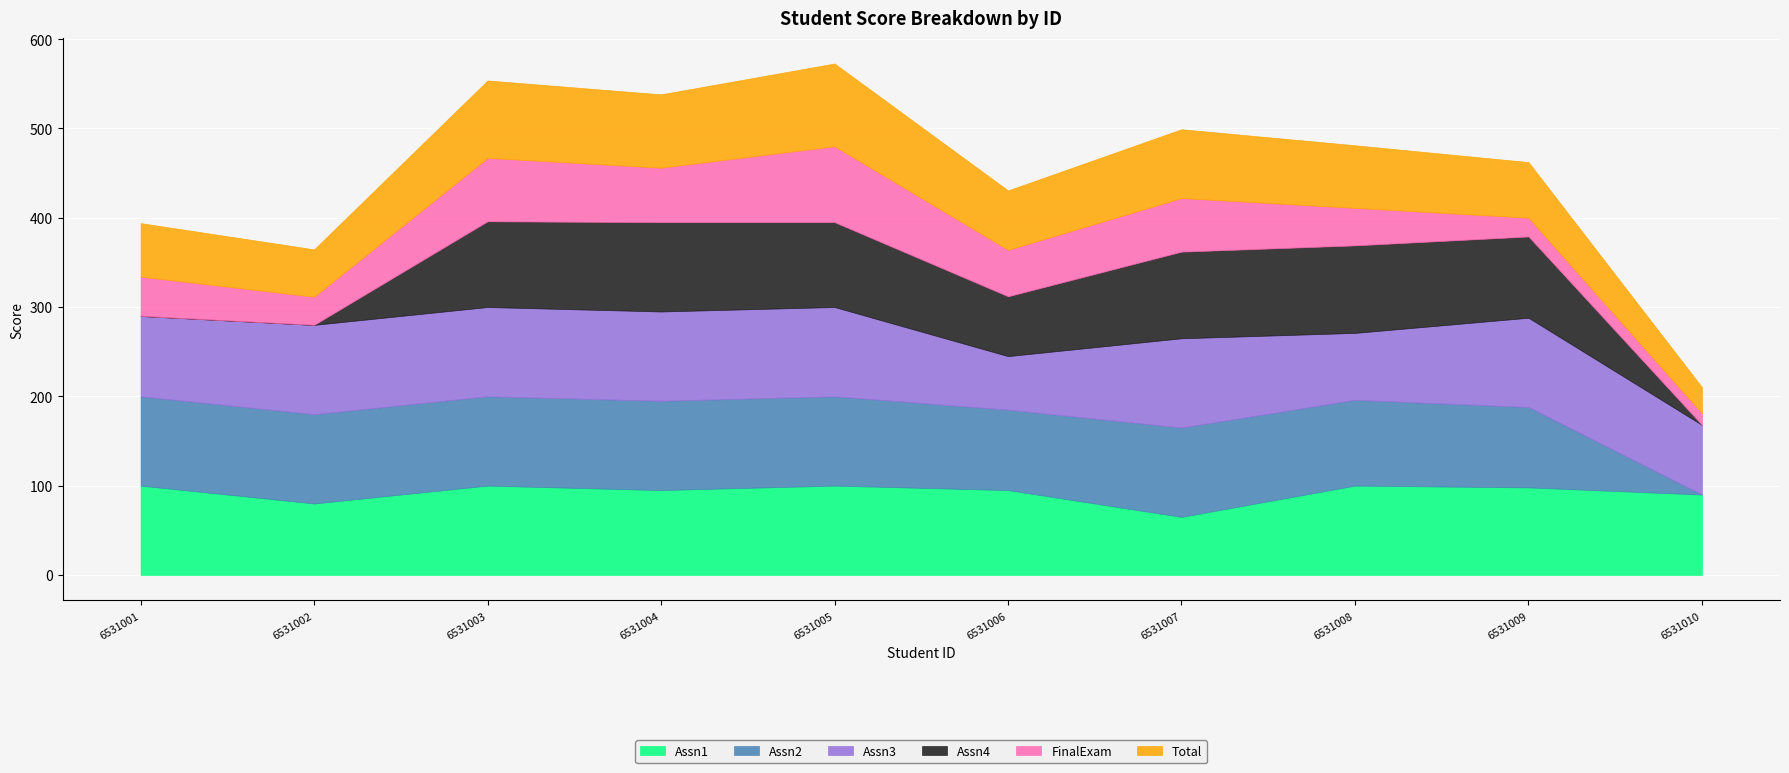

Reading right to left, what are all the values shown in this chart?

Assn1: 90.0	98.0	100.0	65.0	95.0	100.0	95.0	100.0	80.0	100.0
Assn2: 0.0	90.0	96.0	100.0	90.0	100.0	100.0	100.0	100.0	100.0
Assn3: 78.0	100.0	75.0	100.0	60.0	100.0	100.0	100.0	100.0	90.0
Assn4: 0.0	91.0	98.0	97.0	67.0	95.0	100.0	96.0	0.0	0.0
FinalExam: 13.0	21.0	42.0	60.0	52.0	85.0	61.0	71.0	31.5	44.0
Total: 29.2	62.3	70.1	77.1	66.6	92.7	82.1	86.7	53.1	60.0